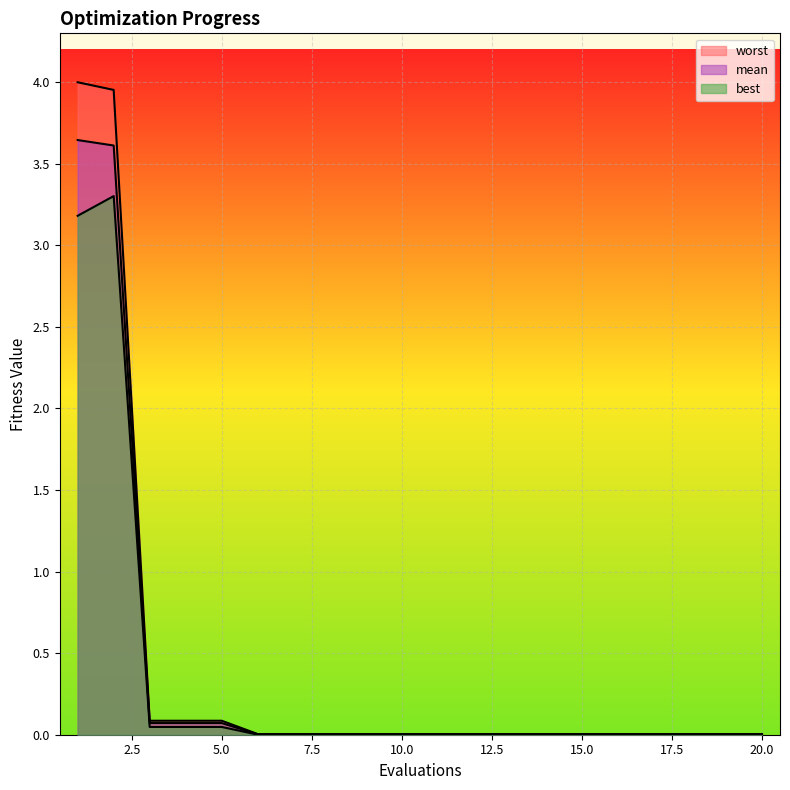

Which label corresponds to the smallest value in the chart?

6